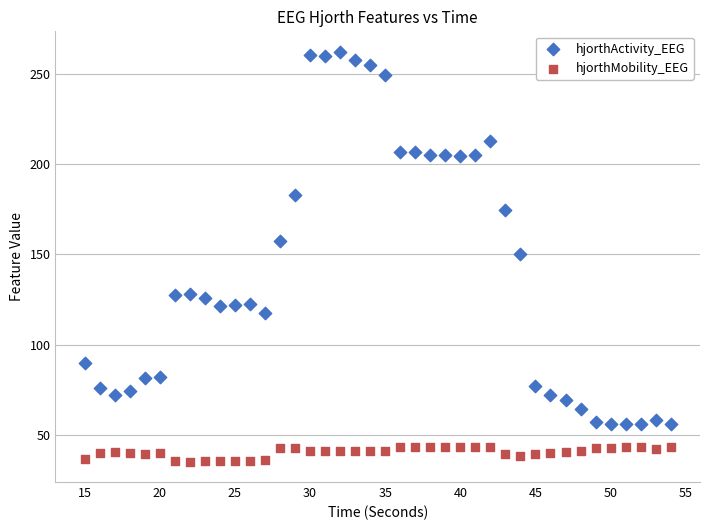

What is the X range (max minus min) for the scatter plot?

39.0